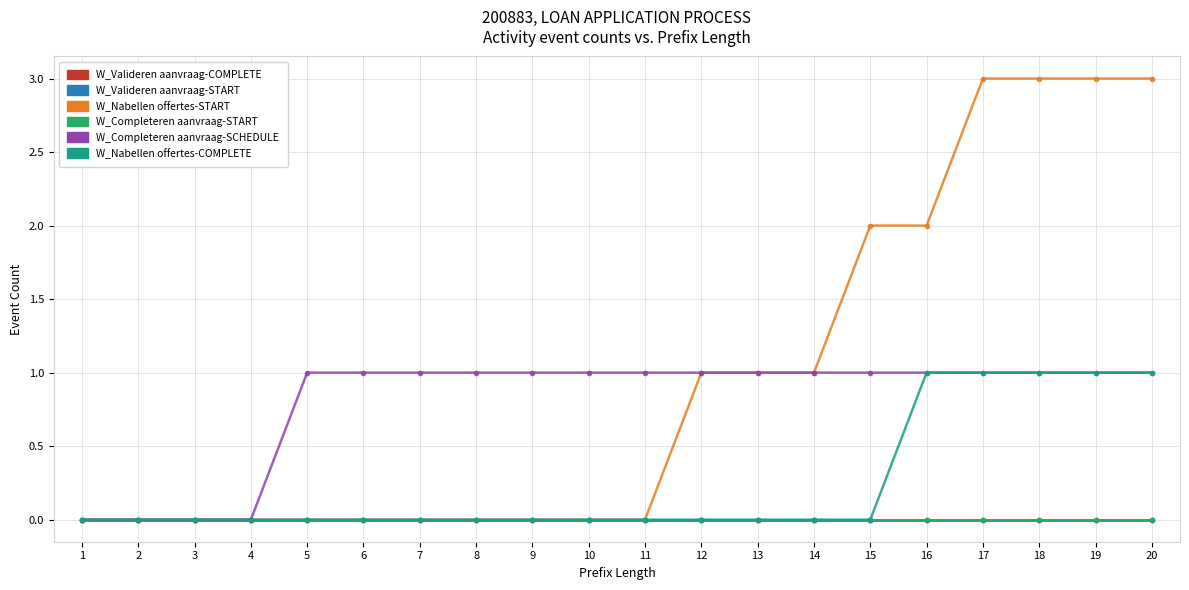

Rank the series at 12 from lowest to highest value.

W_Valideren aanvraag-COMPLETE, W_Valideren aanvraag-START, W_Completeren aanvraag-START, W_Nabellen offertes-COMPLETE, W_Nabellen offertes-START, W_Completeren aanvraag-SCHEDULE